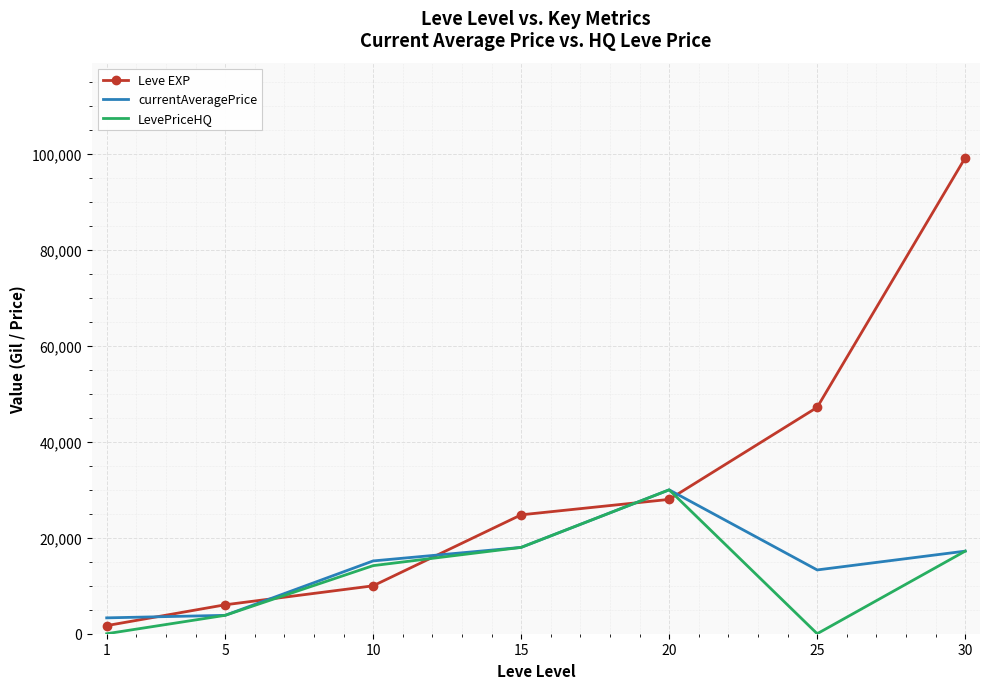

What is the average value of the LevePriceHQ series?

11892